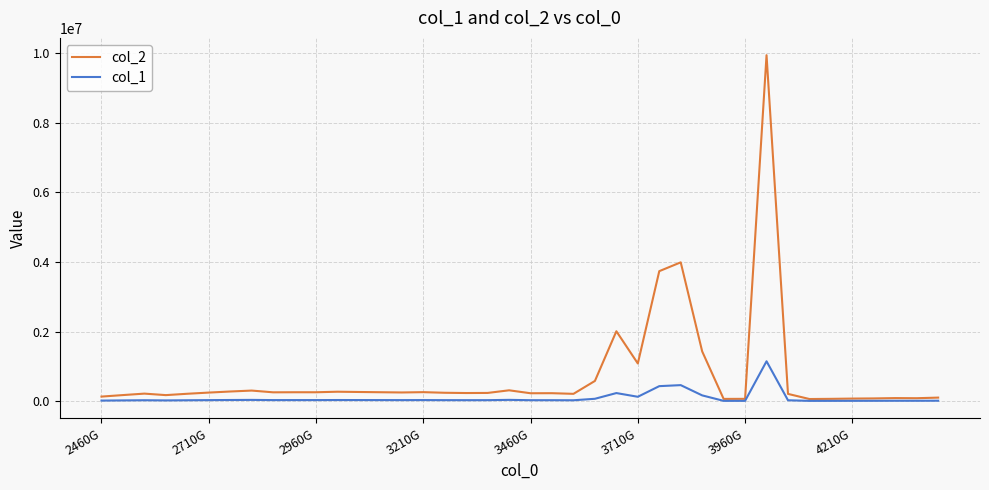

Which series has the largest total across all categories?

col_2